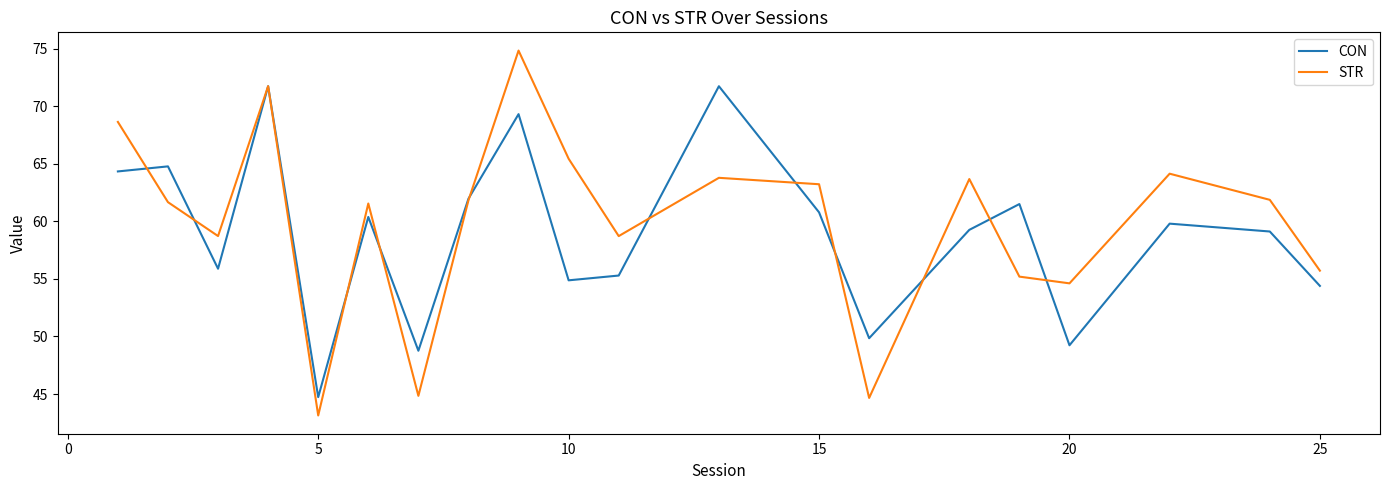

Which series has the widest spread of values?

STR